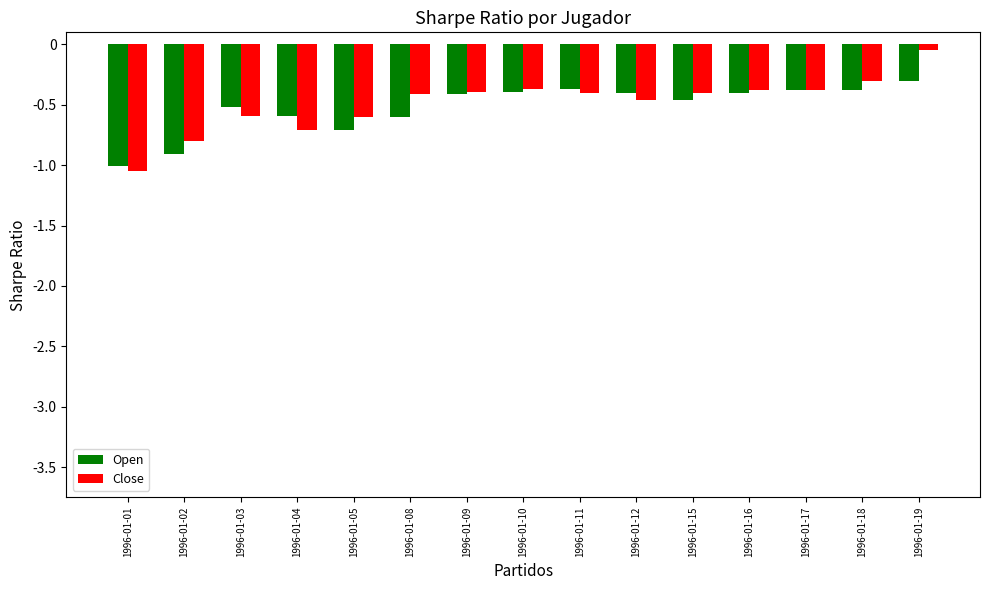

Between 1996-01-08 and 1996-01-16, which series saw the biggest shift?

Open